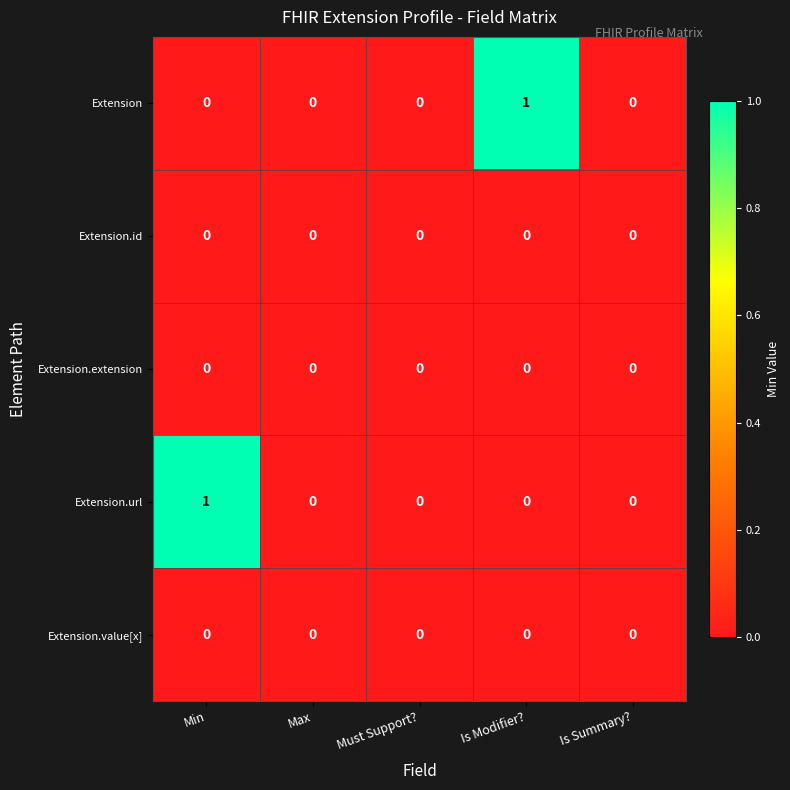

How many Extension.url values are between 0 and 1?

5